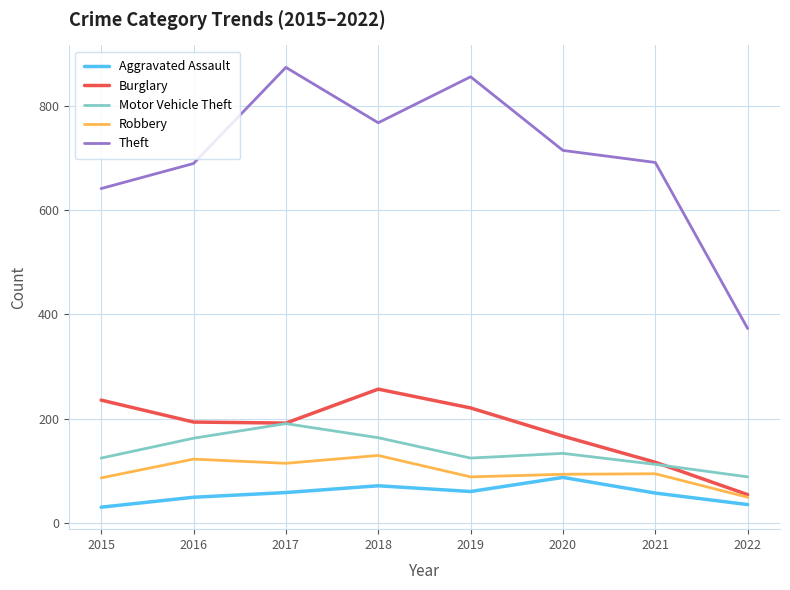

At 2016, list the series in order from largest to smallest.

Theft, Burglary, Motor Vehicle Theft, Robbery, Aggravated Assault